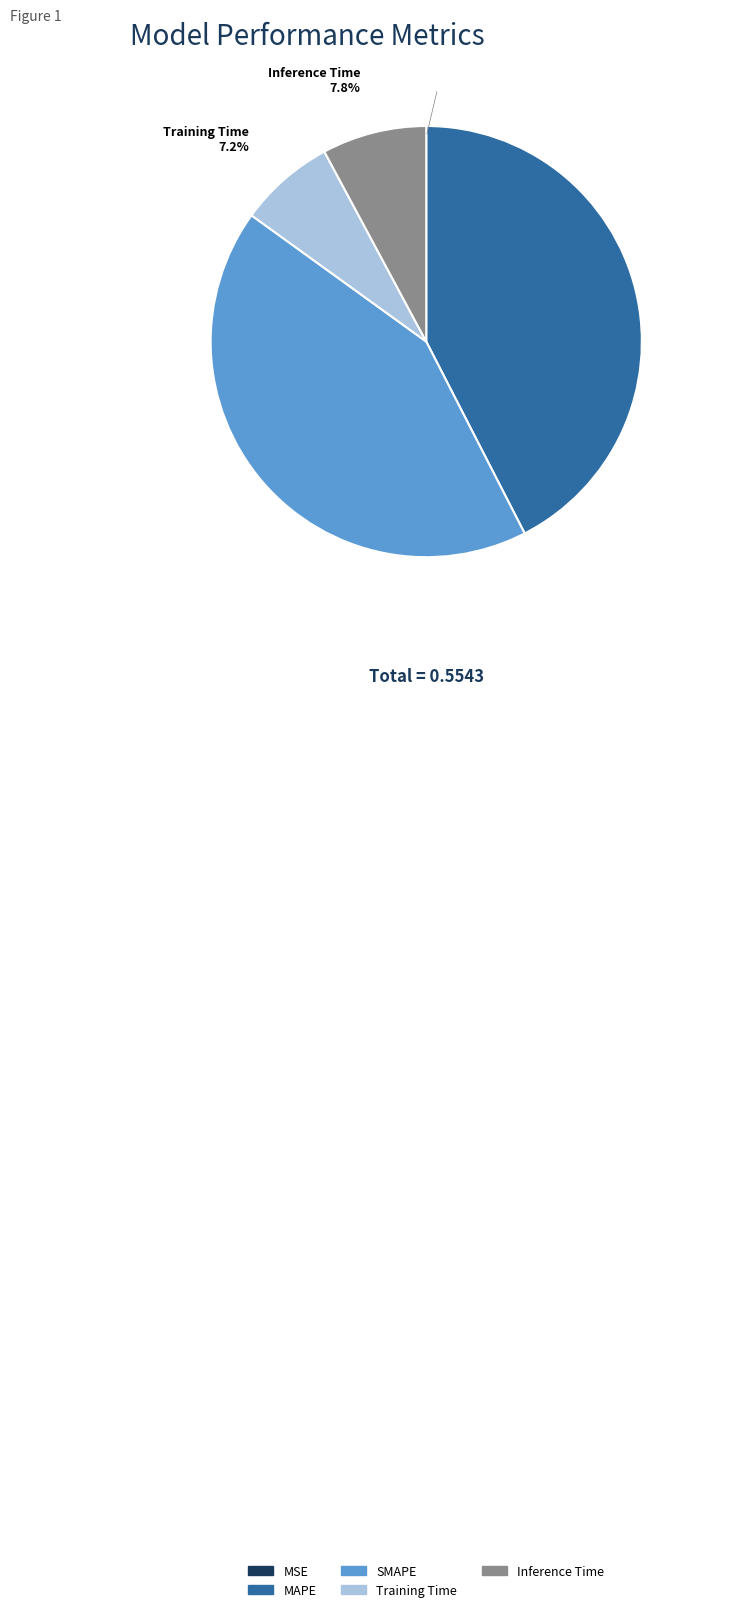

Does SMAPE account for over 50% of the chart?

No